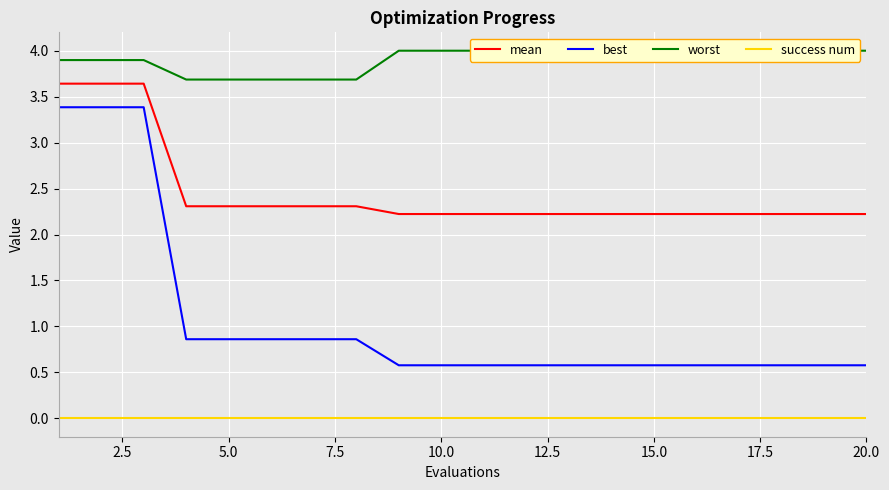

True or false: best and success num intersect in this chart.

False